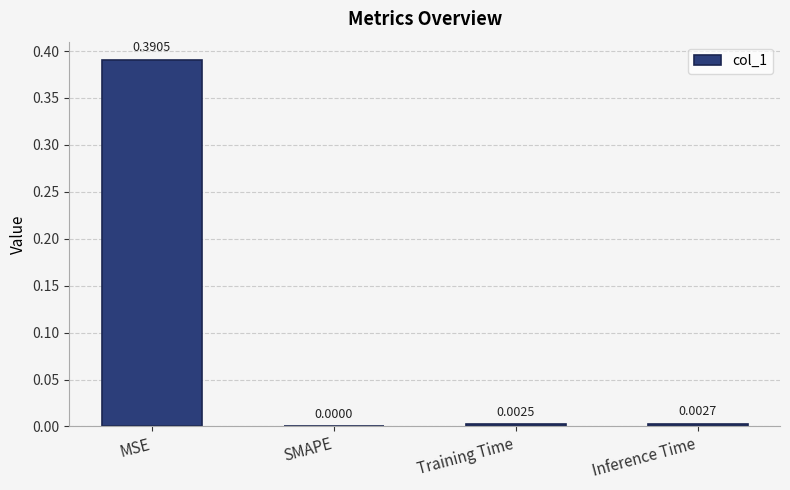

At which label is the value closest to 0?

SMAPE